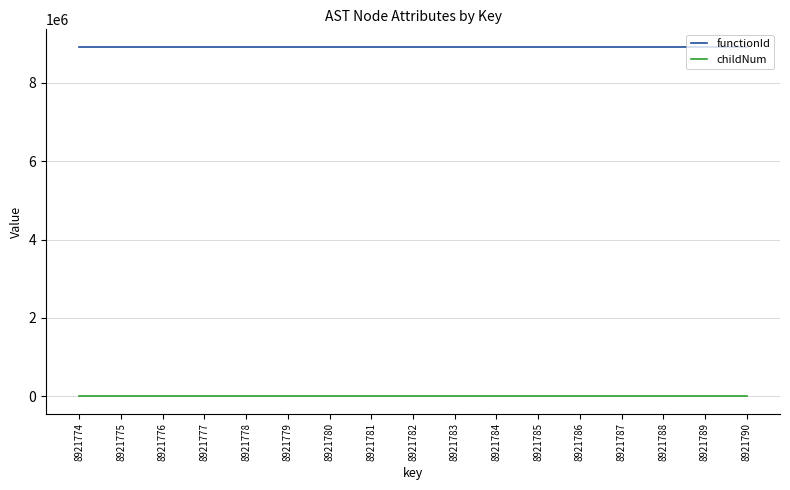

What are all the series names shown in the legend?

functionId, childNum